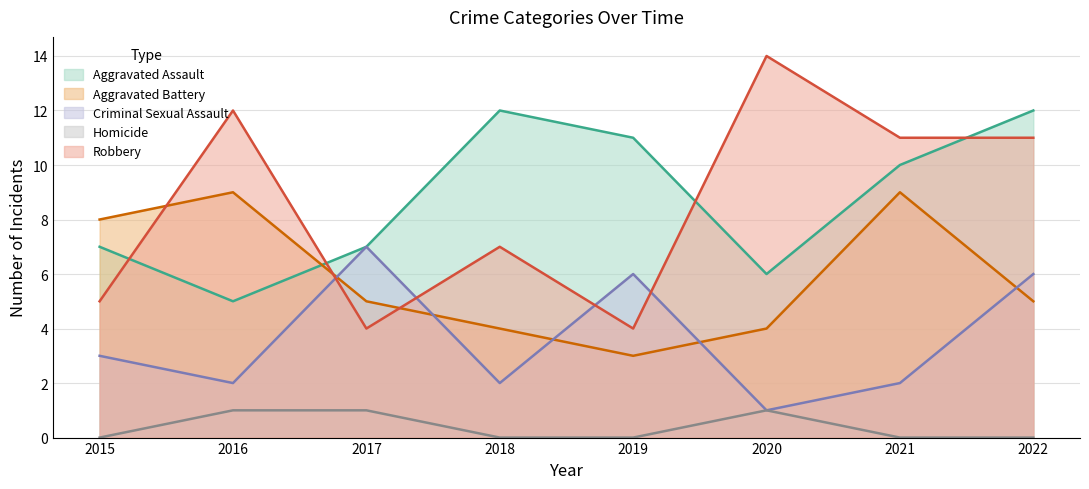

Is it true that Robbery equals 2 at 2019?

False